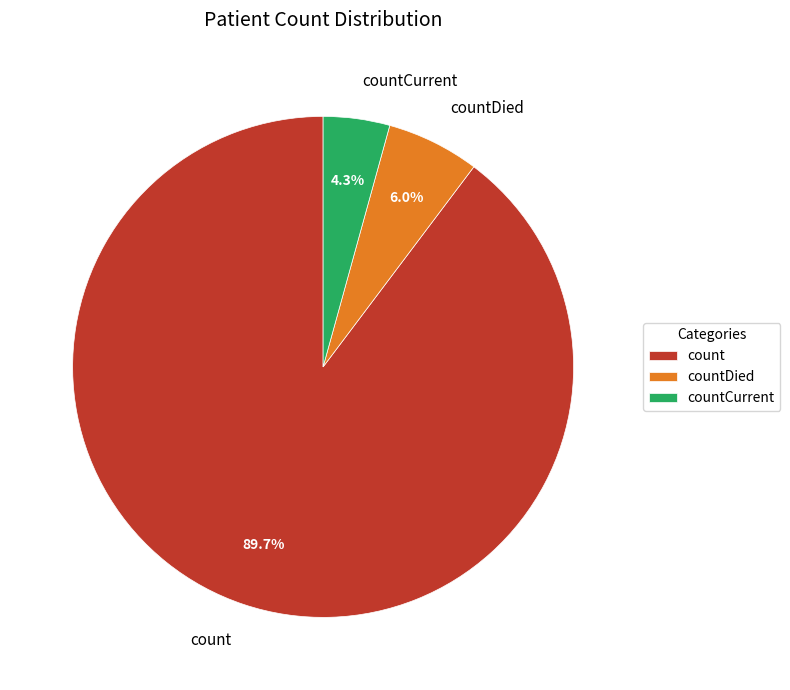

To the nearest percent, what is the difference between the largest and smallest slice percentages?

85%